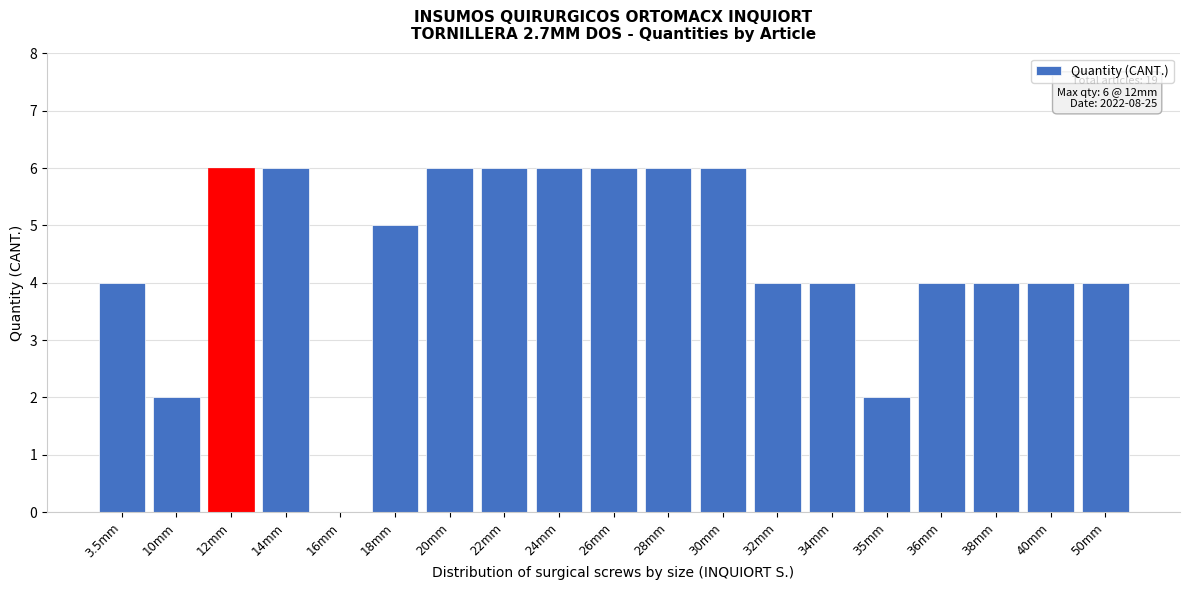

Reading right to left, transcribe all the data shown in this chart.

50mm=4	40mm=4	38mm=4	36mm=4	35mm=2	34mm=4	32mm=4	30mm=6	28mm=6	26mm=6	24mm=6	22mm=6	20mm=6	18mm=5	16mm=0	14mm=6	12mm=6	10mm=2	3.5mm=4